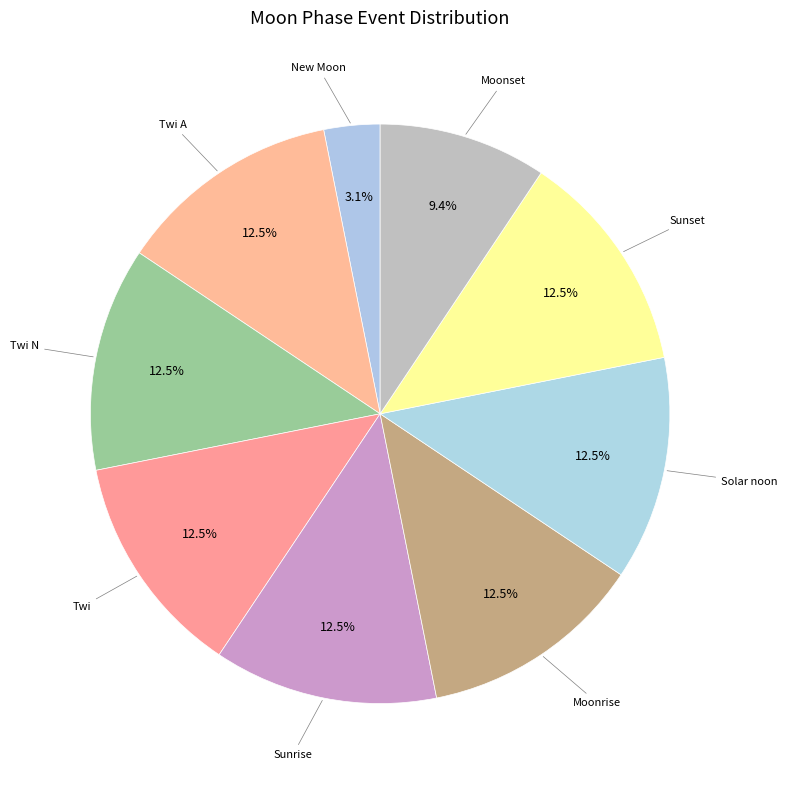

Count the number of slices in the pie.

9